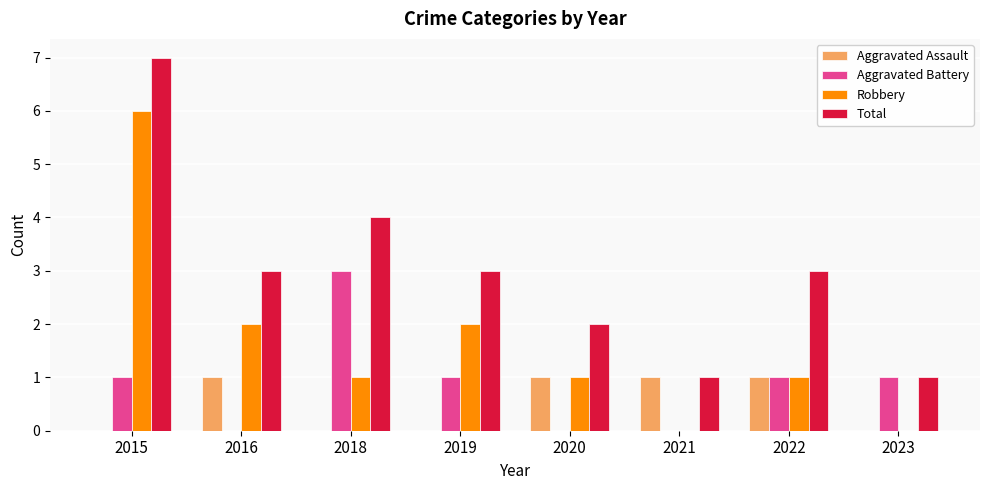

What are all the series names shown in the legend?

Aggravated Assault, Aggravated Battery, Robbery, Total